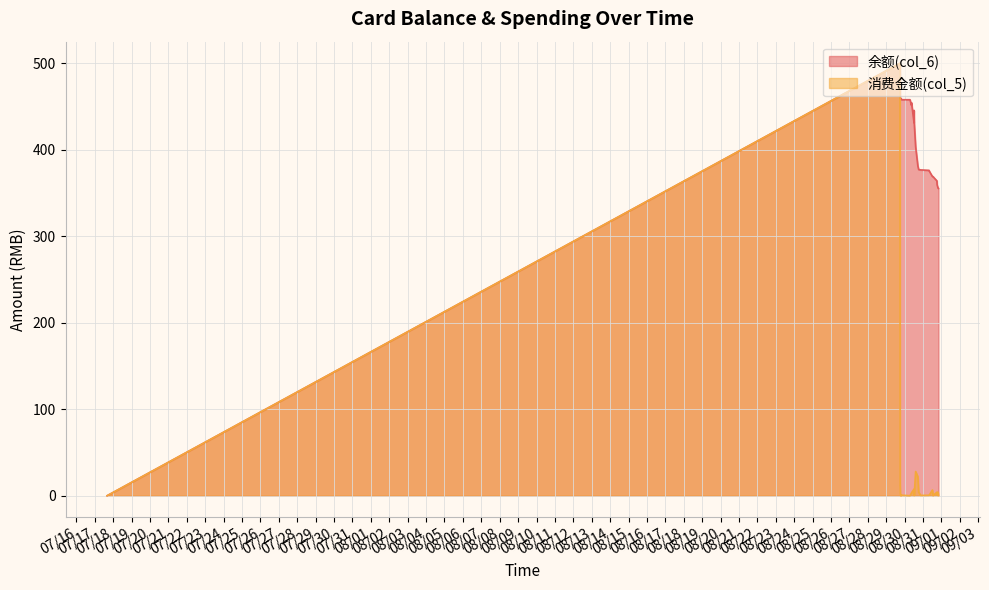

What is the label of the 16th point from the left?

2014/08/30 12:17:03